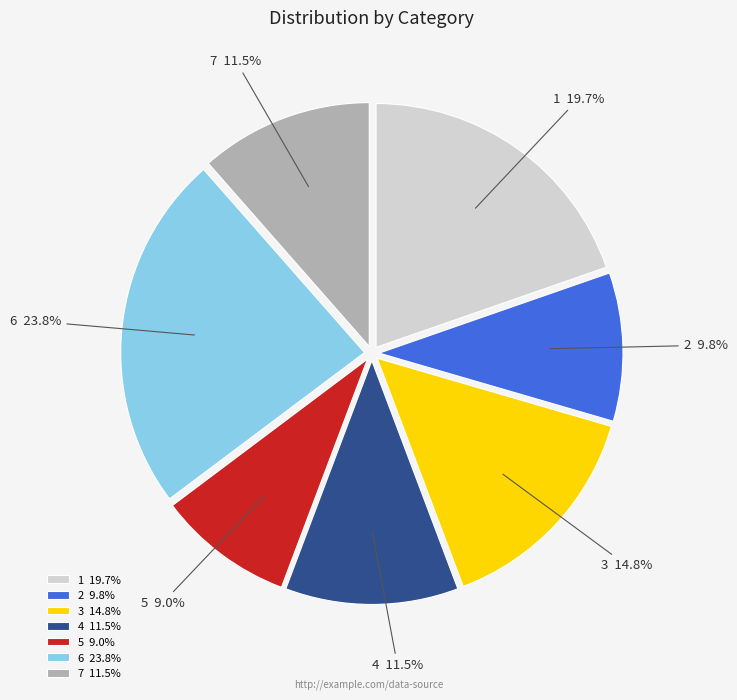

Combined, do 2 and 3 account for over 50%?

No